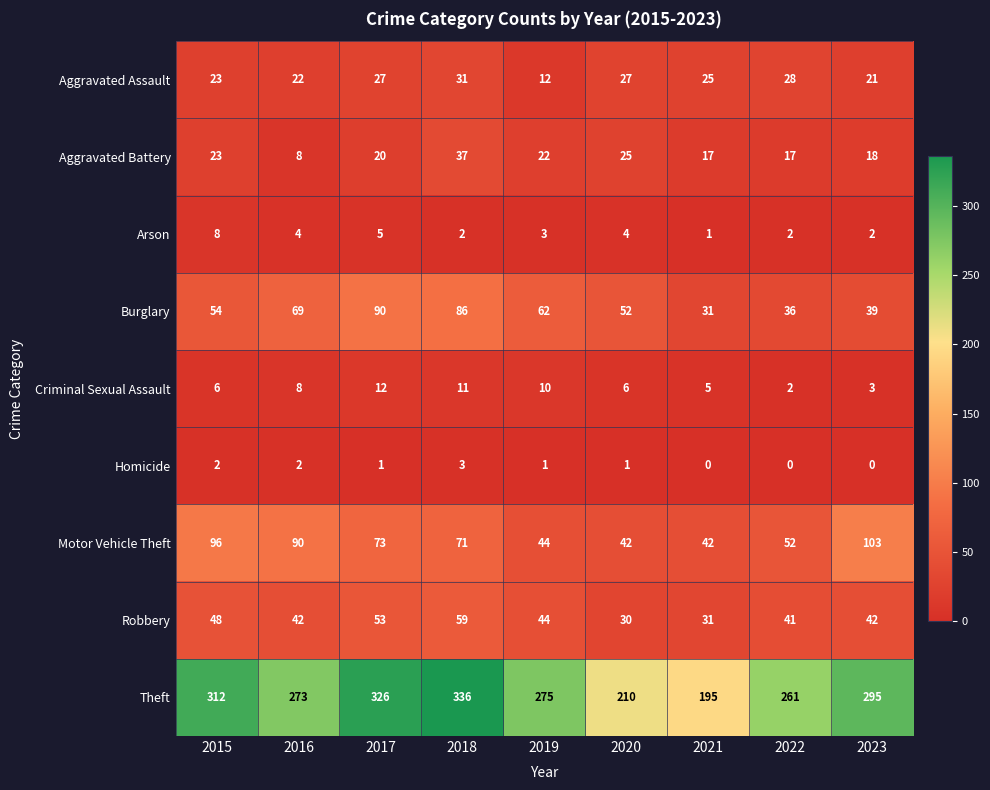

The Burglary series shows 18 at 2018. True or false?

False